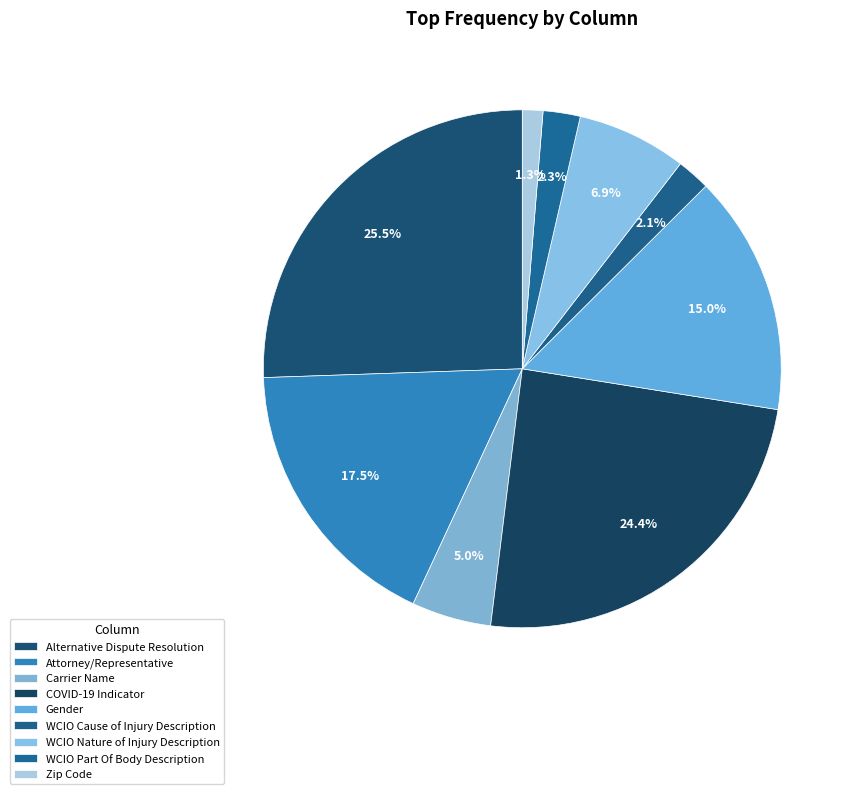

Count the number of slices in the pie.

9